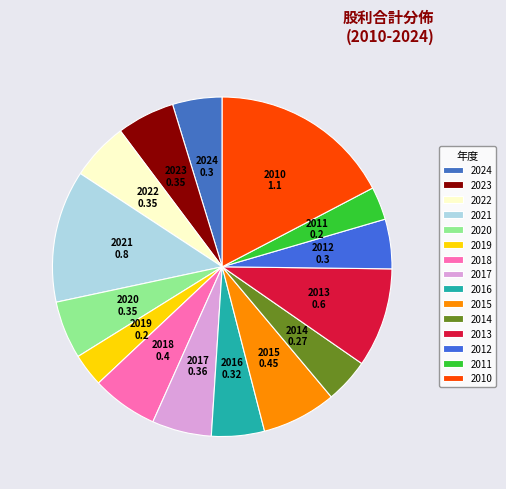

What is the largest slice in the pie chart?

2010